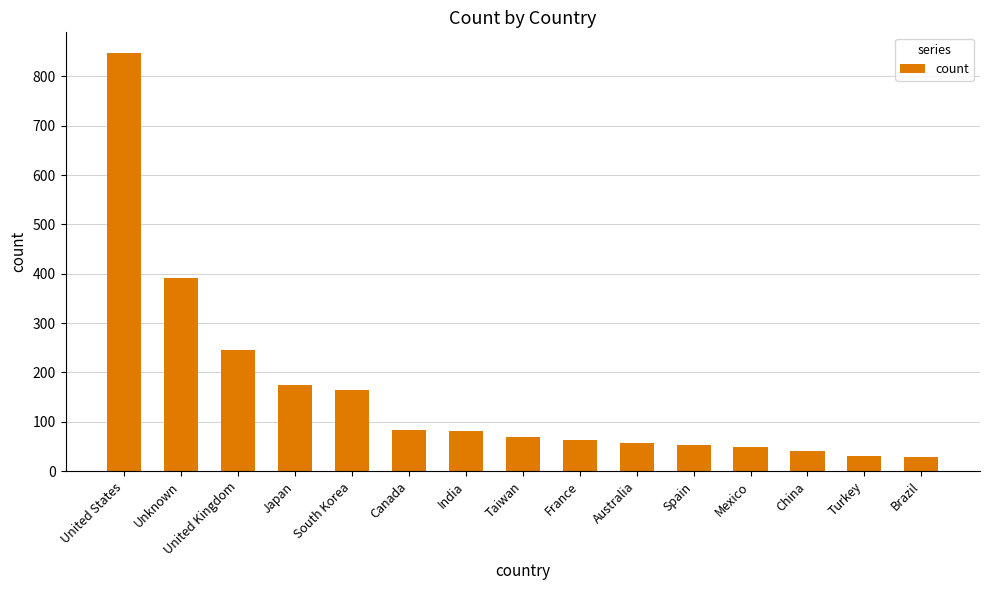

Count the number of data series in this chart.

1